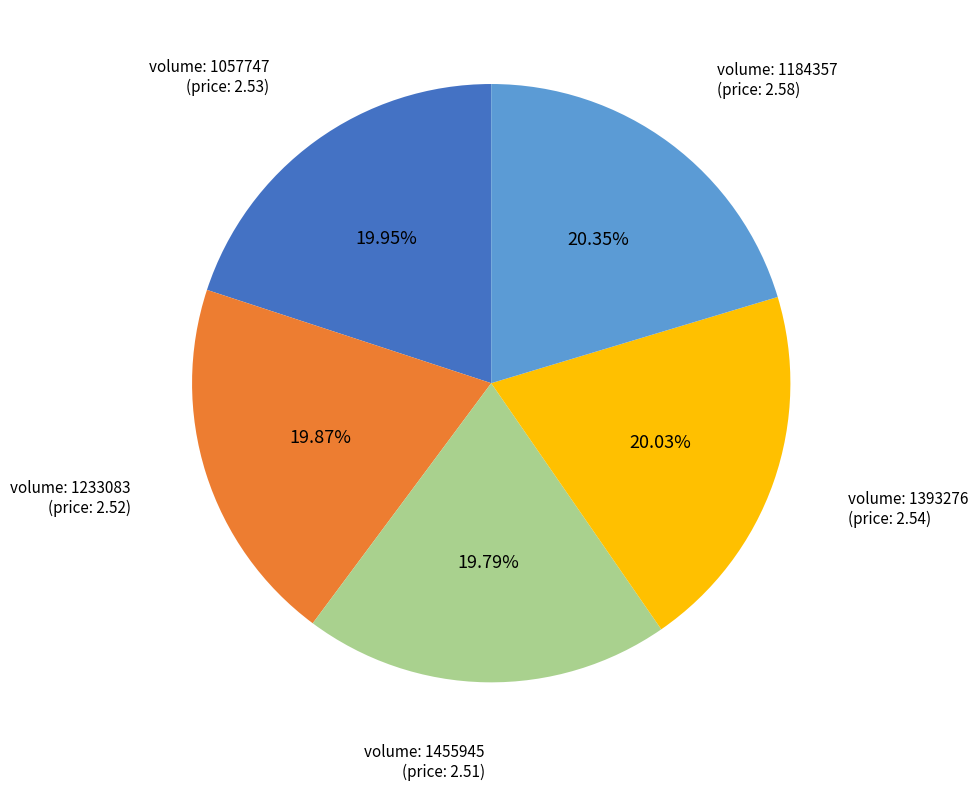

Is there any slice that represents more than half of the pie?

No